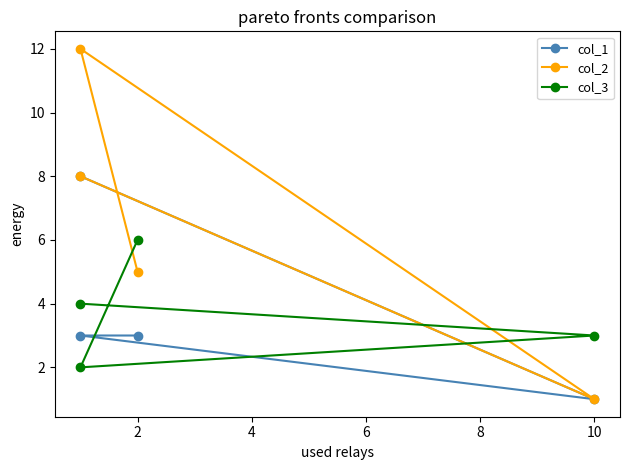

Is this an area chart (filled region under the line)?

No